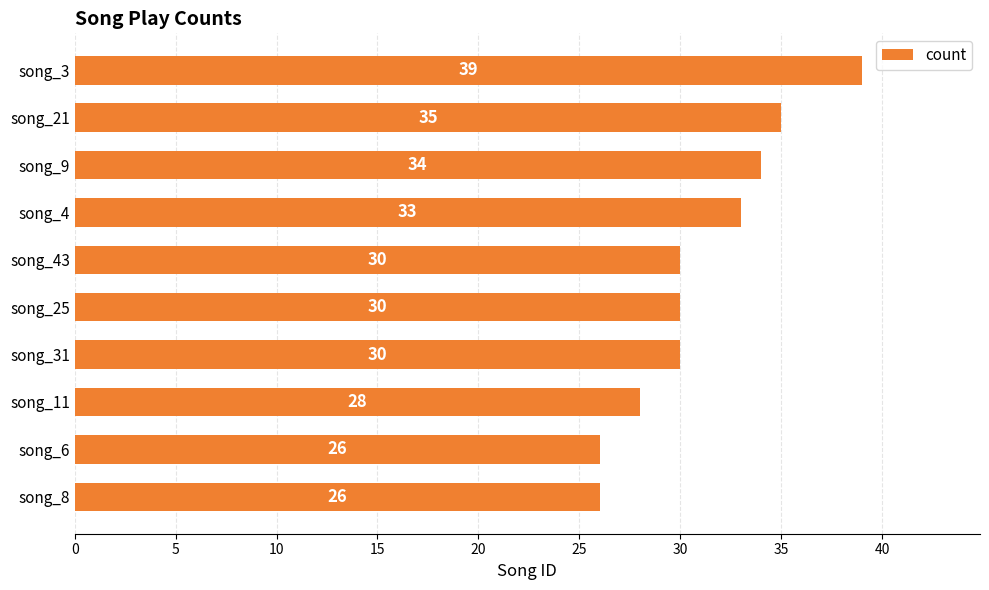

How many values are below 30?

3